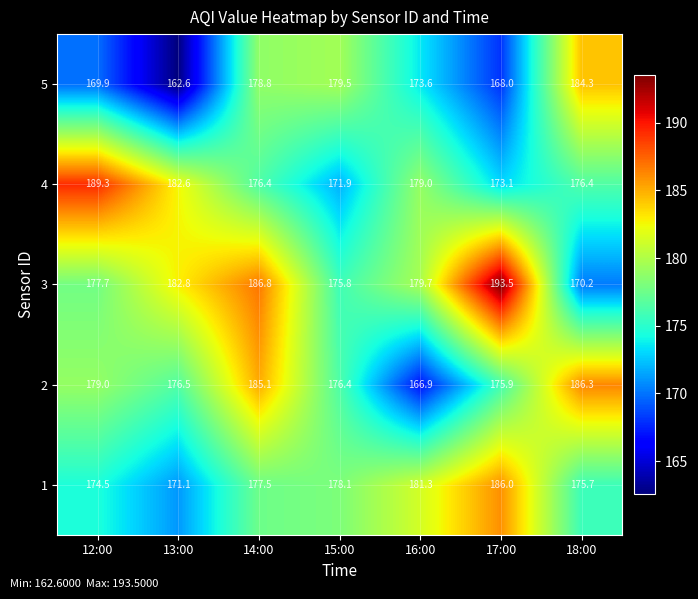

What is the sum of the 4 values at 14:00 and 12:00?

365.7